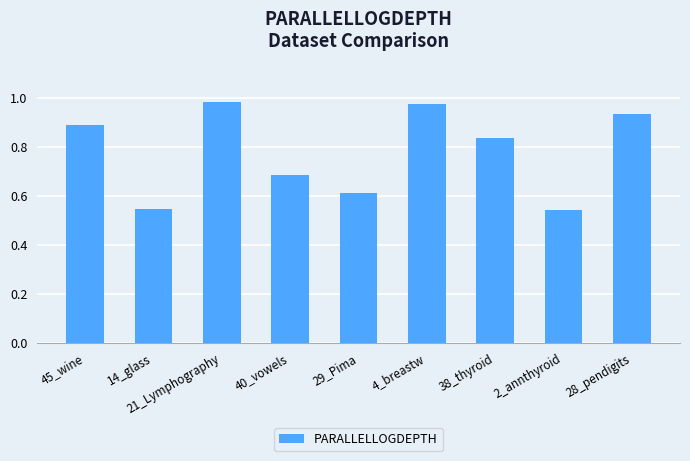

Which has a higher value, 21_Lymphography or 38_thyroid?

21_Lymphography